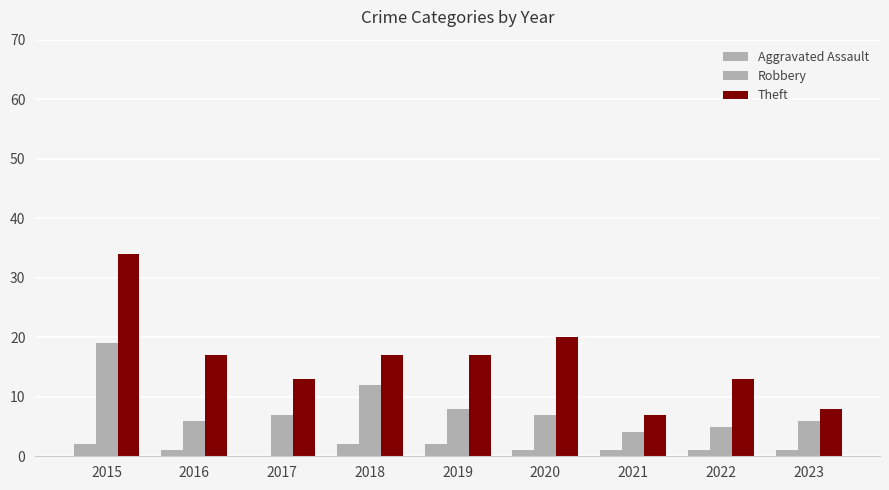

At 2022, list the series in order from largest to smallest.

Theft, Robbery, Aggravated Assault